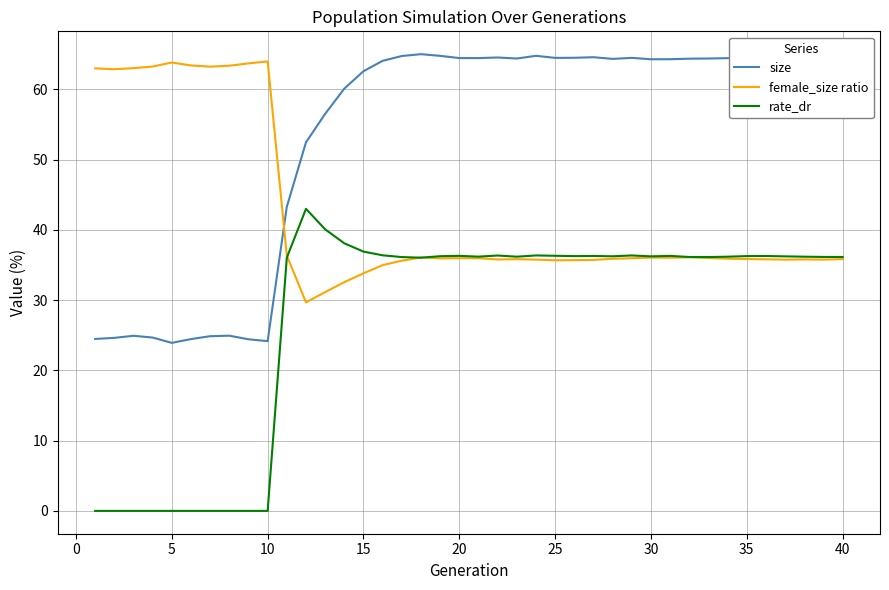

True or false: size and rate_dr intersect in this chart.

False